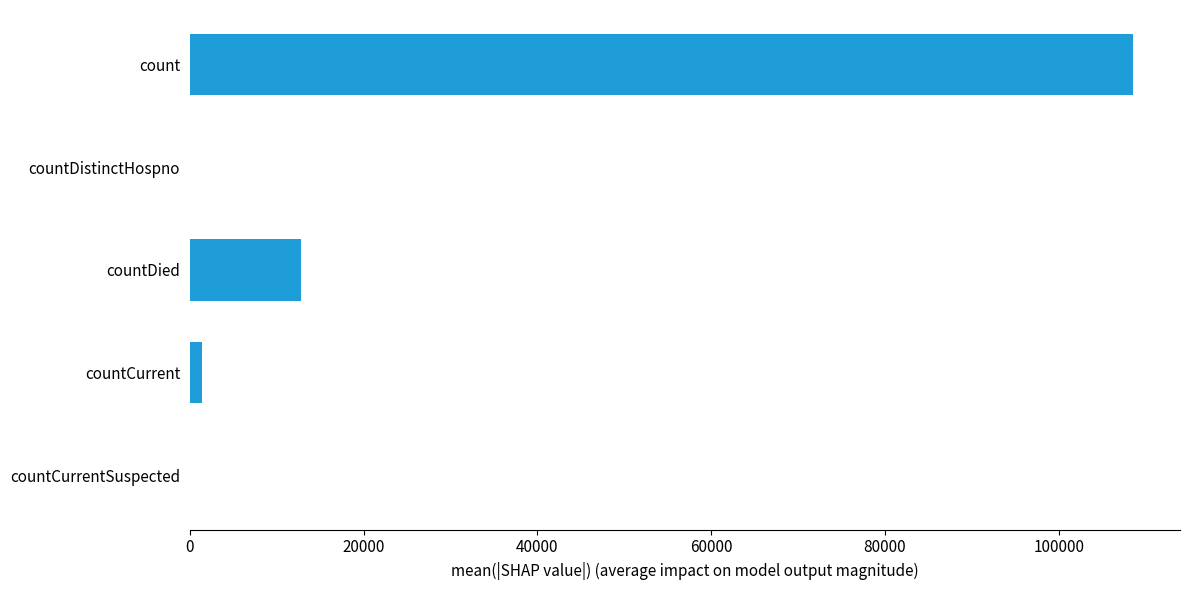

Reading top to bottom, extract all data points from this chart.

count=108520	countDistinctHospno=0	countDied=12816	countCurrent=1361	countCurrentSuspected=0